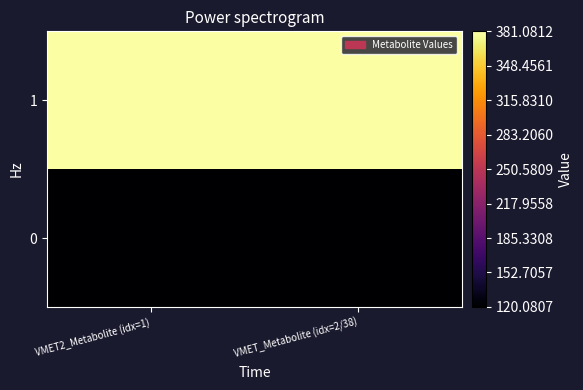

Between VMET2_Metabolite (idx=1) and VMET_Metabolite (idx=2/38), which is larger?

VMET_Metabolite (idx=2/38)